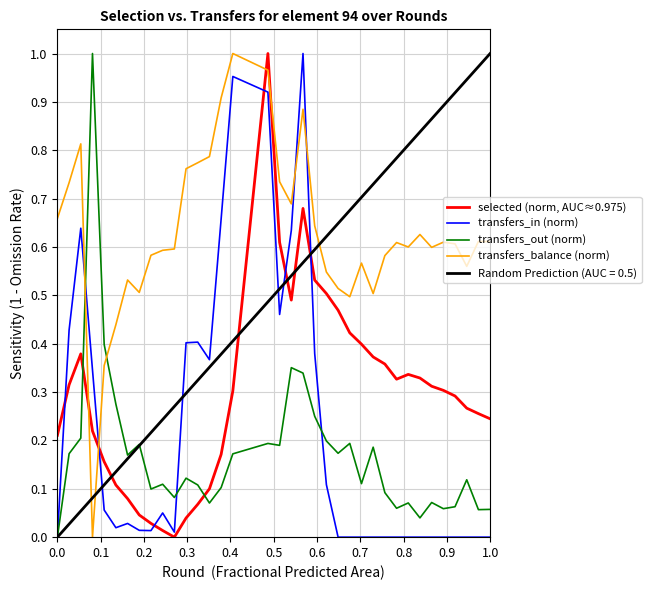

True or false: transfers_in (norm) and transfers_balance (norm) intersect in this chart.

True